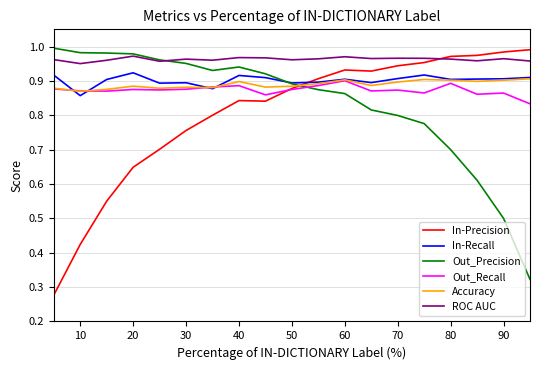

How many lines are shown in the chart?

6